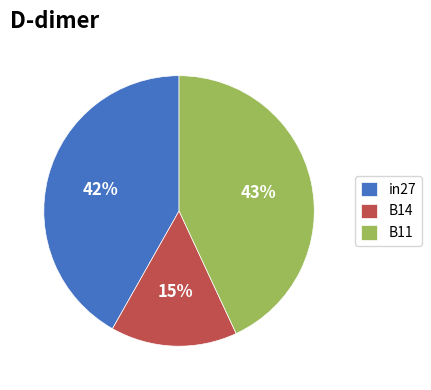

To the nearest percent, what portion does B11 represent?

43%